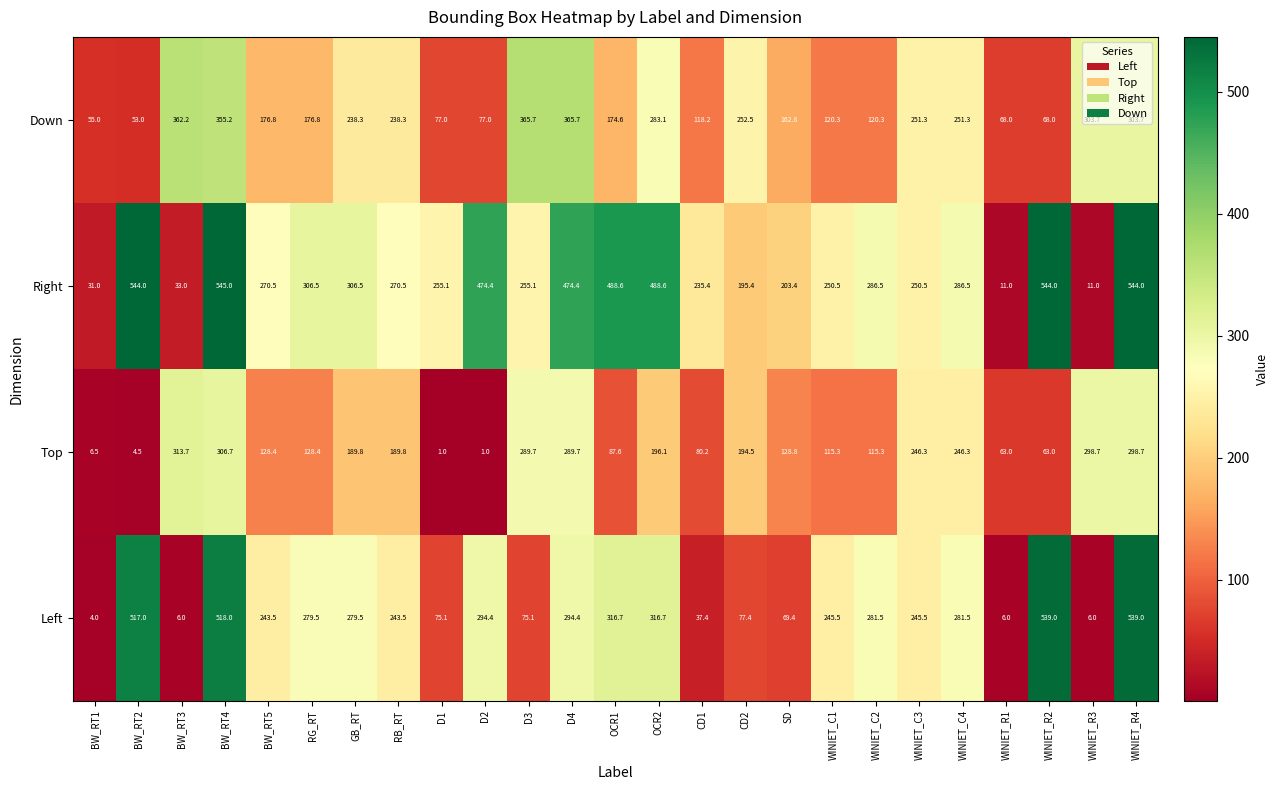

What is the average value of the Right series?

302.5